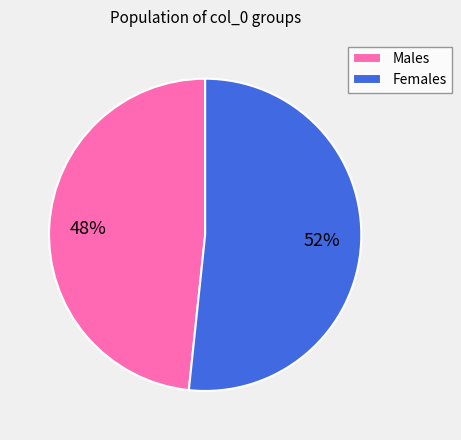

The Females slice represents 39% of the pie. True or false?

False